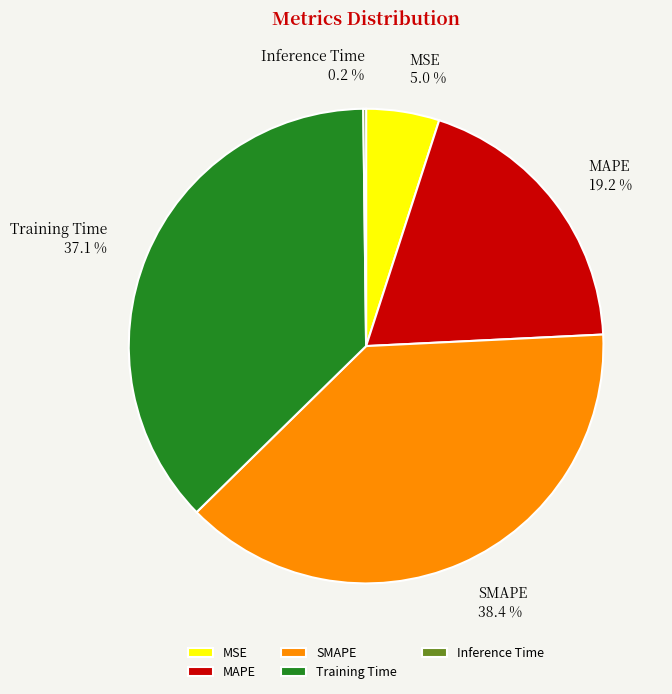

To the nearest percent, what is the average slice percentage?

20%